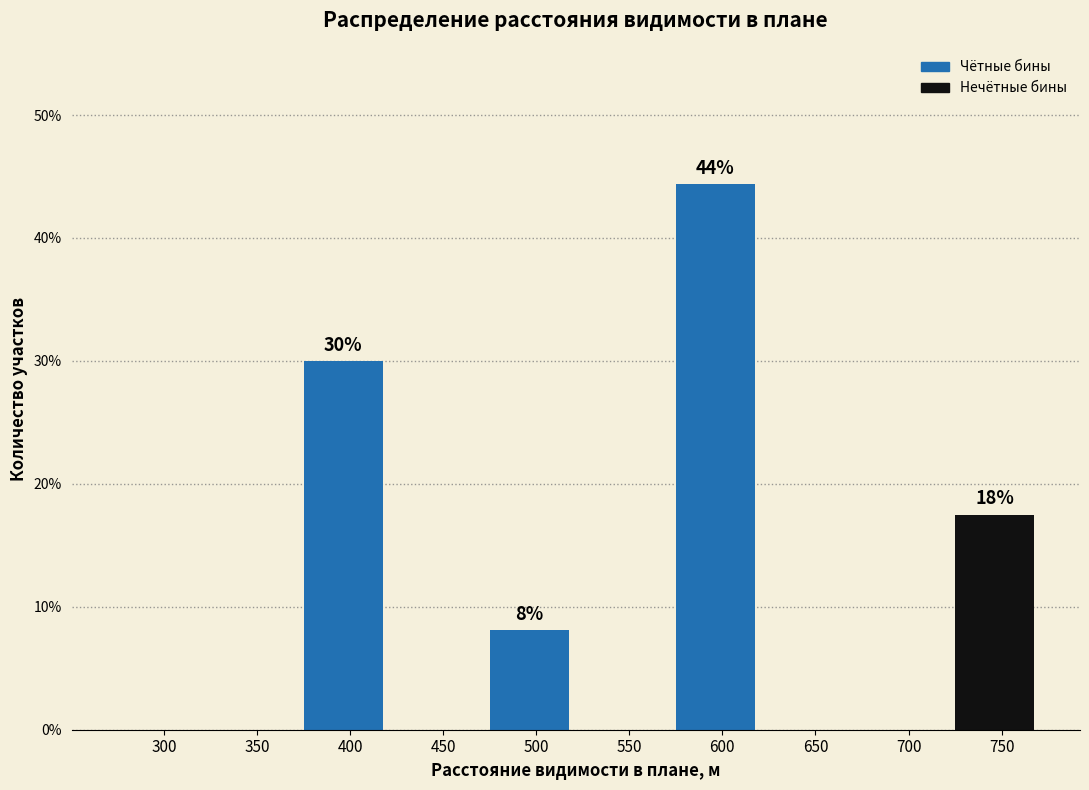

Reading left to right, list all the values displayed in this chart.

300=0.0	350=0.0	400=30.0	450=0.0	500=8.1	550=0.0	600=44.4	650=0.0	700=0.0	750=17.5